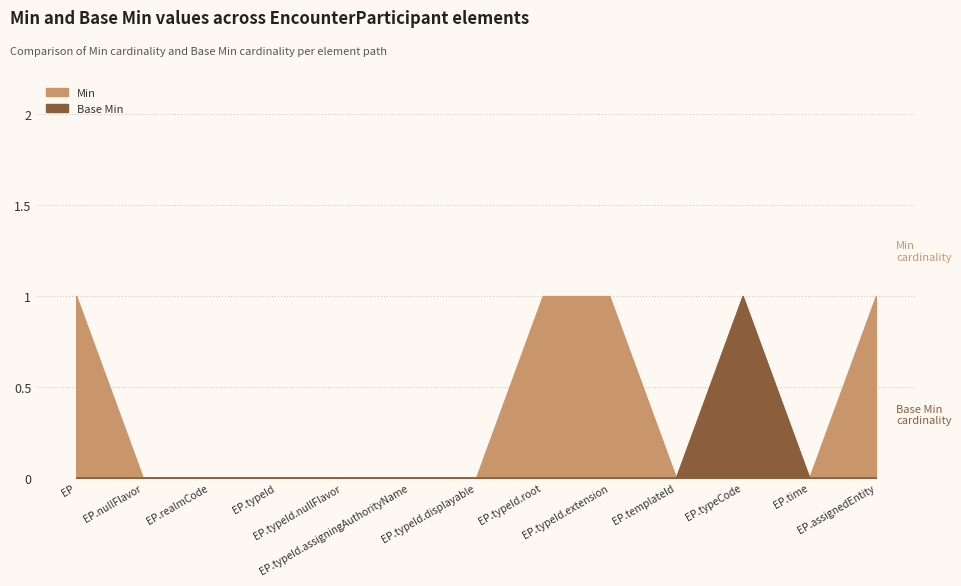

At how many categories does at least one series exceed 0?

5